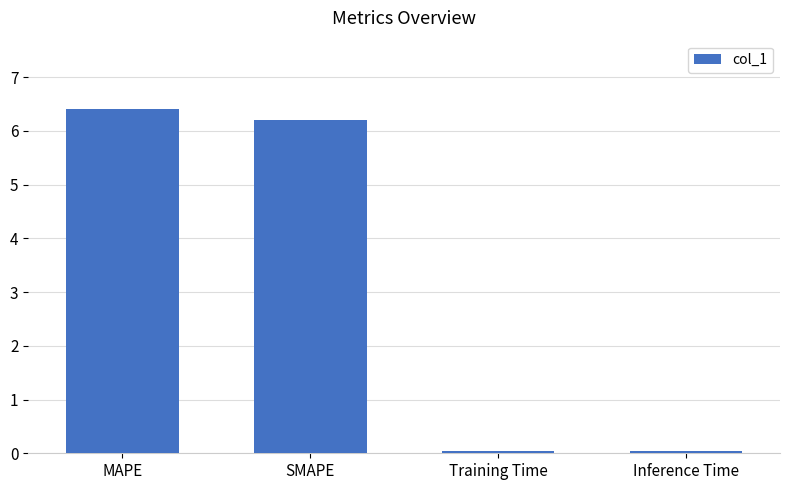

Which category has the highest value across all series?

MAPE